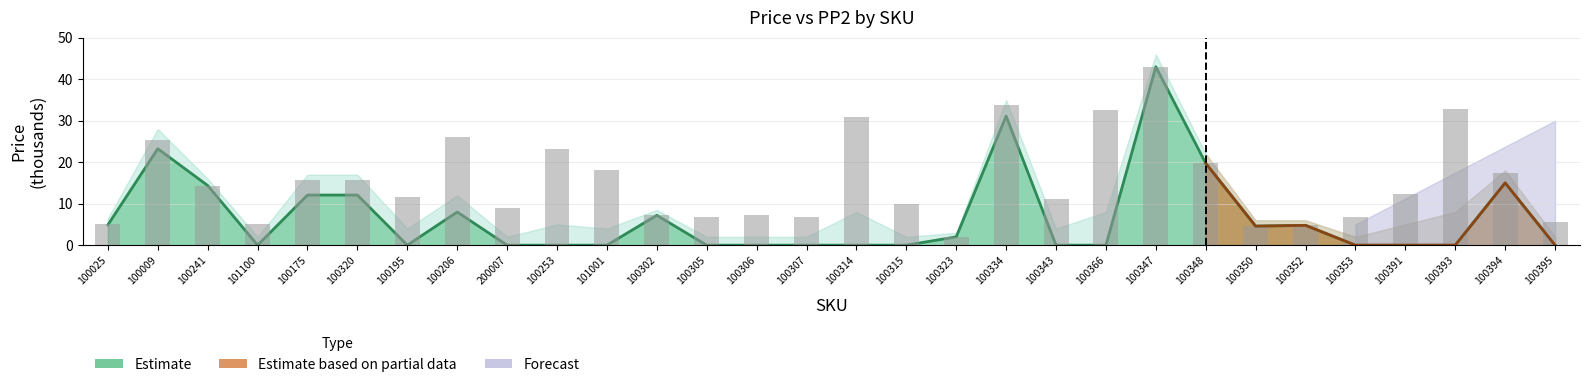

Reading left to right, what are all the values shown in this chart?

100025=5.0	100009=25.4	100241=14.4	101100=5.0	100175=15.7	100320=15.7	100195=11.5	100206=26.0	200007=9.0	100253=23.3	101001=18.0	100302=7.2	100305=6.8	100306=7.3	100307=6.8	100314=30.9	100315=9.9	100323=2.0	100334=33.8	100343=11.1	100366=32.5	100347=43.0	100348=19.7	100350=4.6	100352=4.8	100353=6.7	100391=12.3	100393=32.9	100394=17.4	100395=5.5